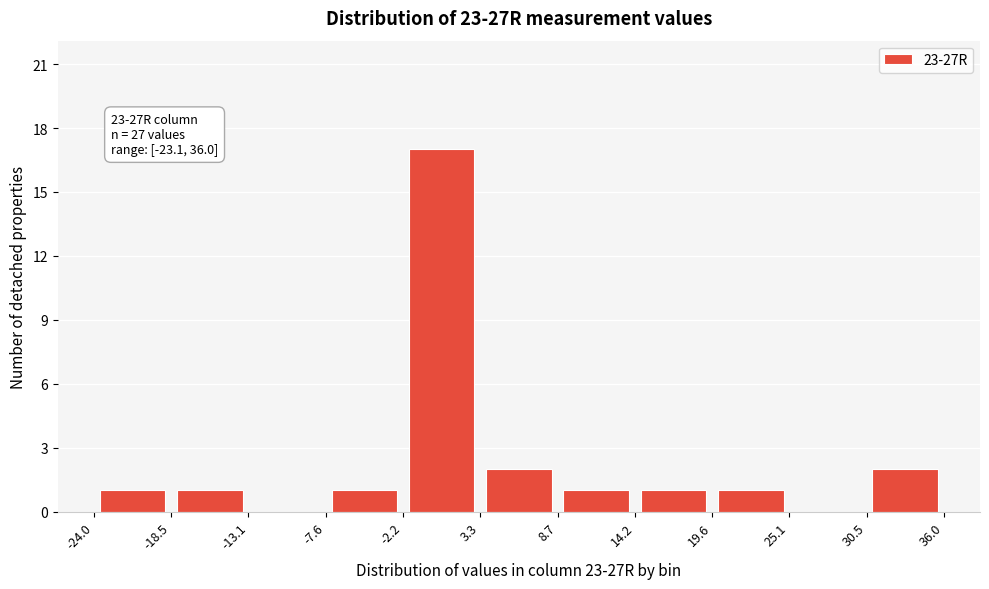

Which range on the x-axis has the tallest bar?

-2.2 to 3.3